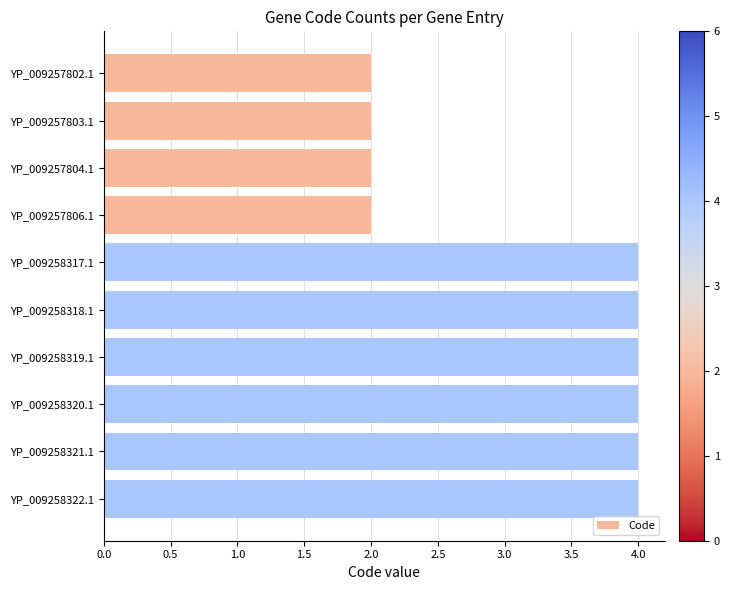

Between YP_009257802.1 and YP_009258317.1, which is larger?

YP_009258317.1